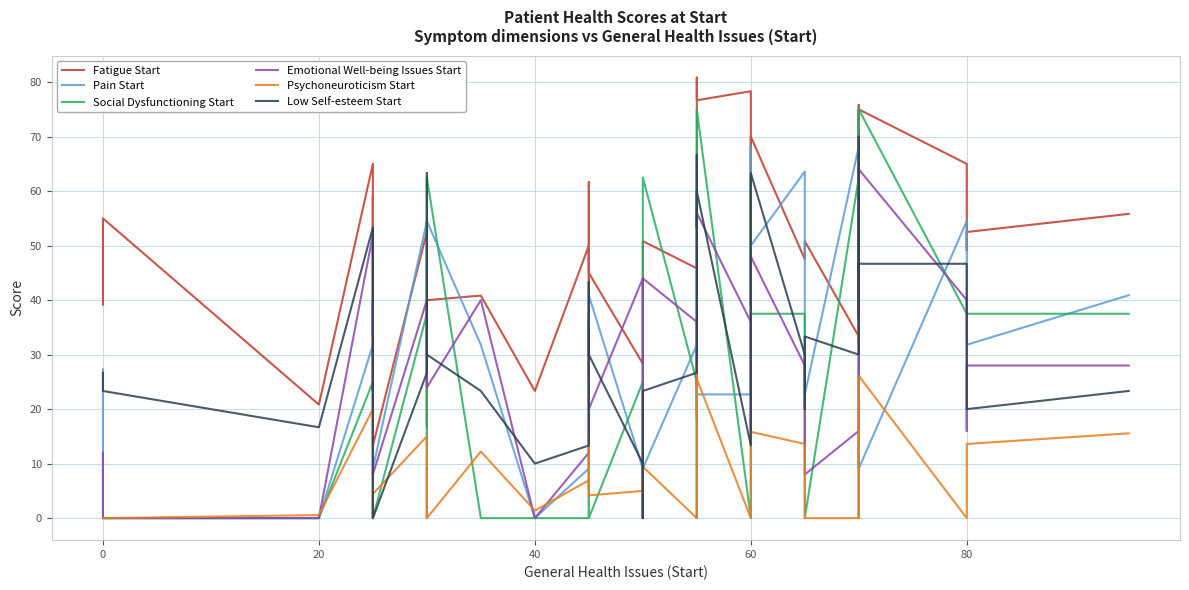

How many interior local valleys does the Low Self-esteem Start series have?

10